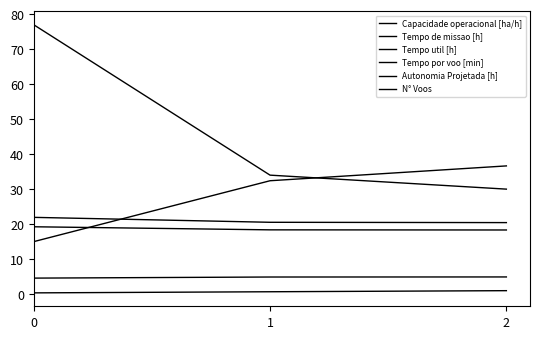

What is the maximum value for Tempo de missao [h]?

21.9